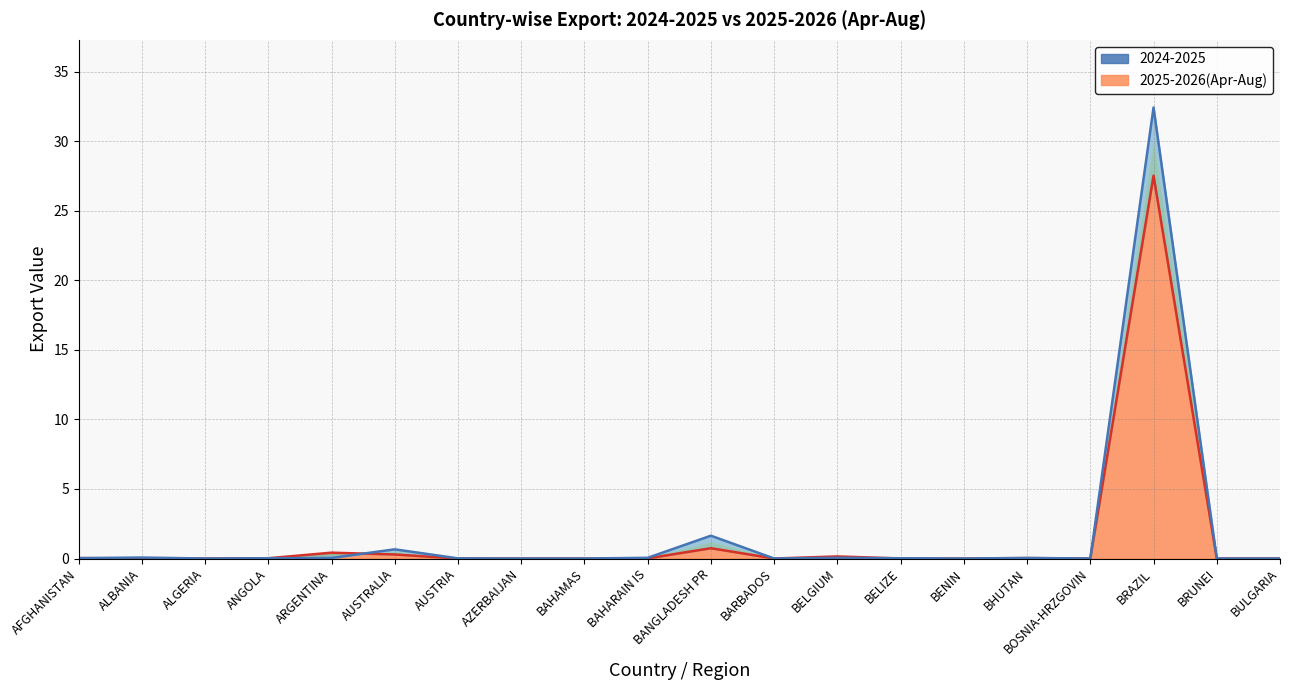

In 2025-2026(Apr-Aug), how many points are higher than both neighbors (excluding endpoints)?

5